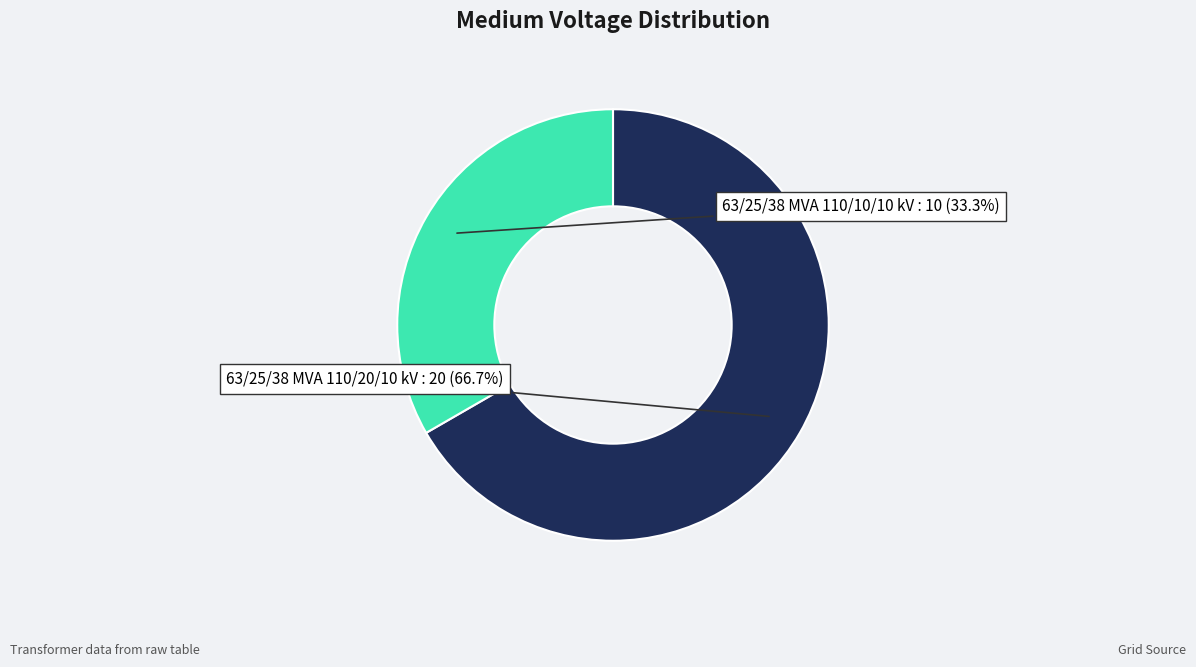

Is there a majority slice in this chart?

Yes